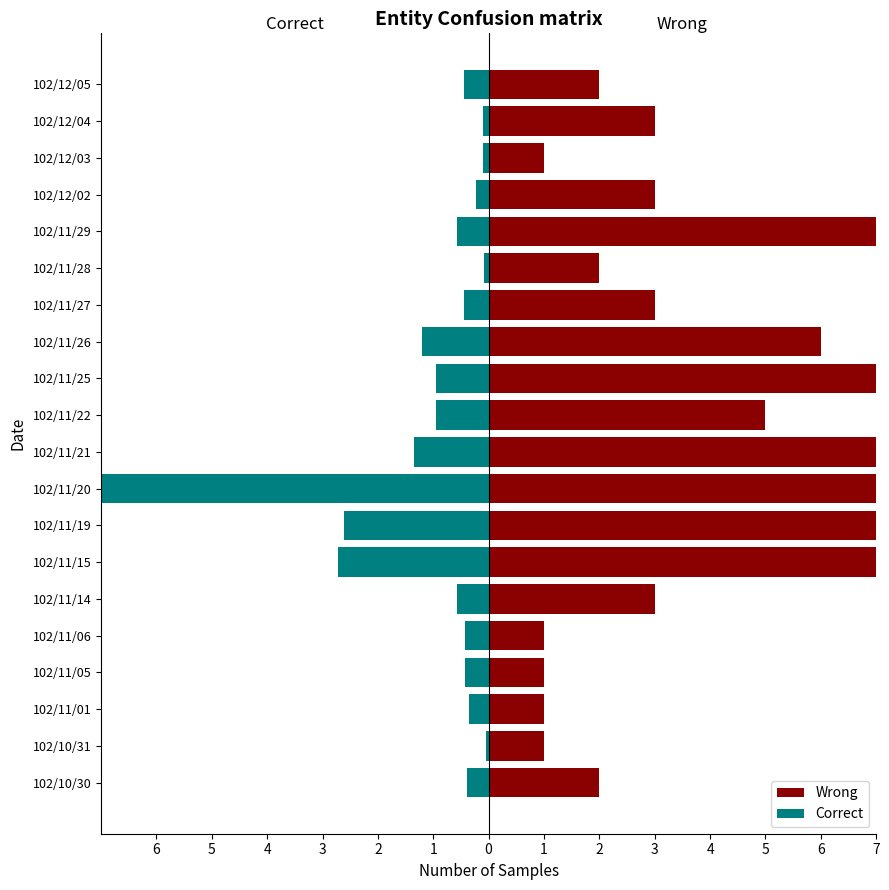

What is the difference between the highest and lowest values at 102/12/04?

3.1